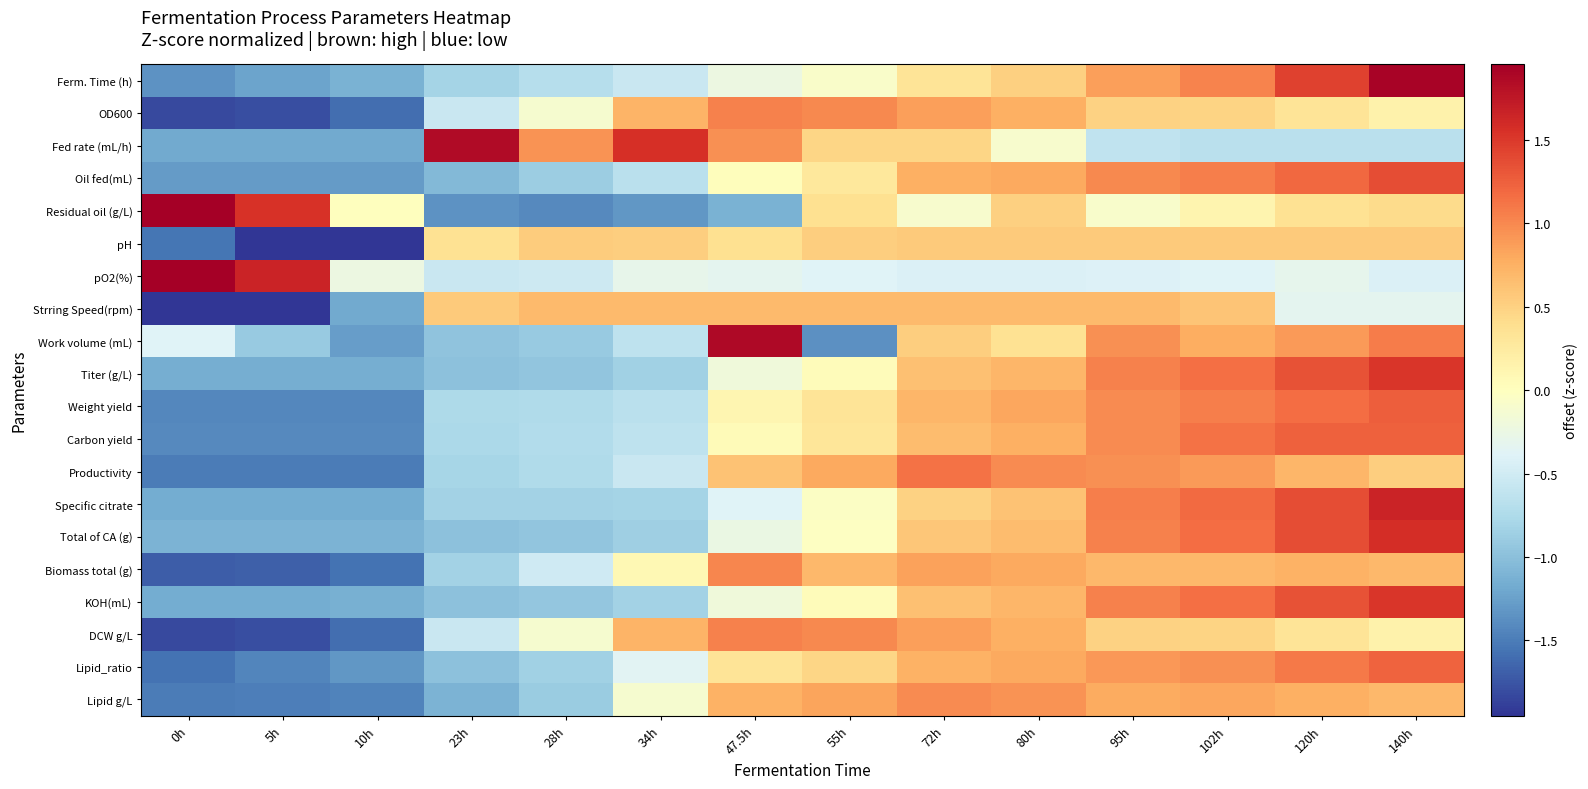

At how many categories does at least one series exceed -1?

14